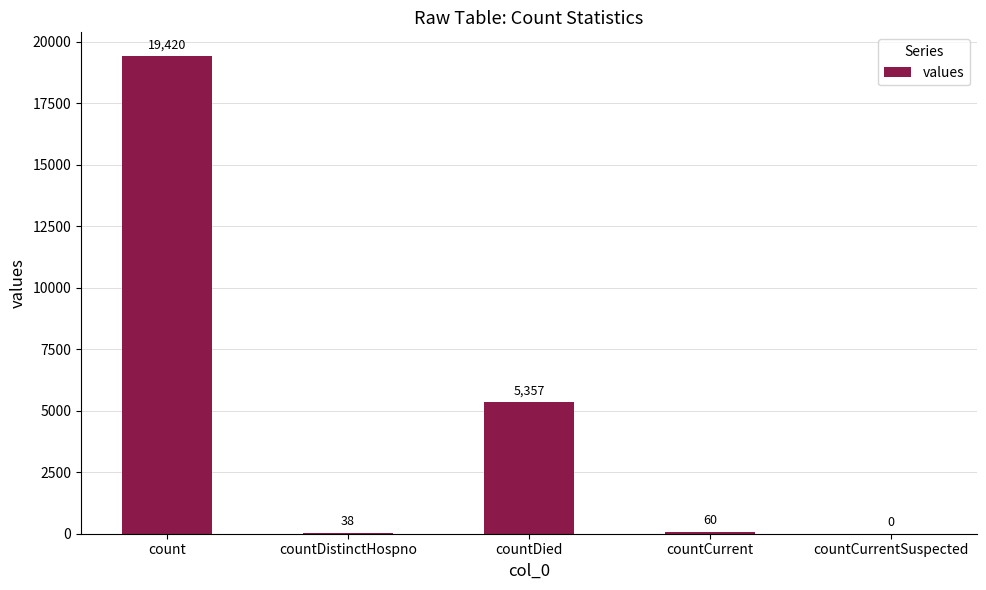

True or false: the data shows 19420 at count.

True